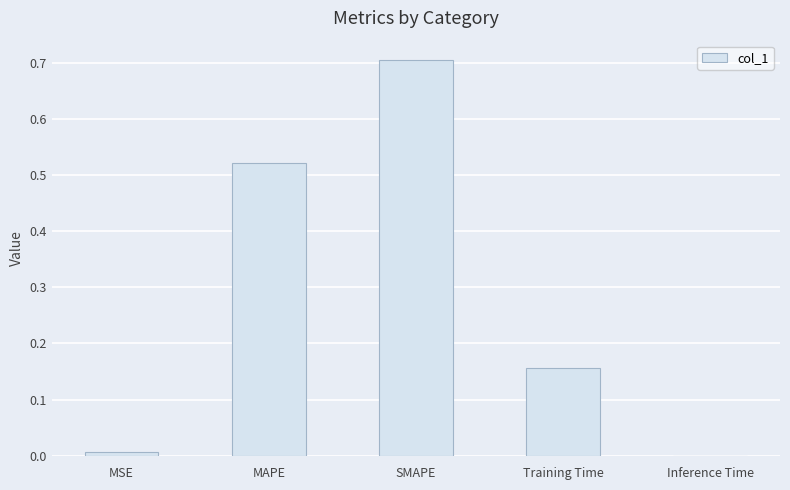

What is the sum of all values?

1.4